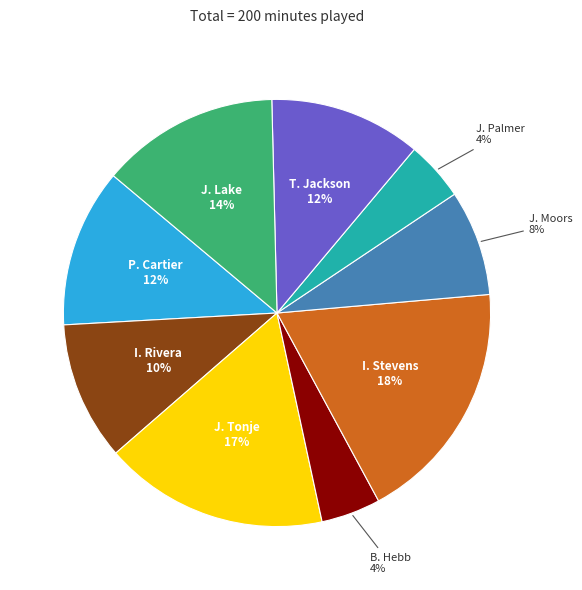

Count the number of slices in the pie.

9